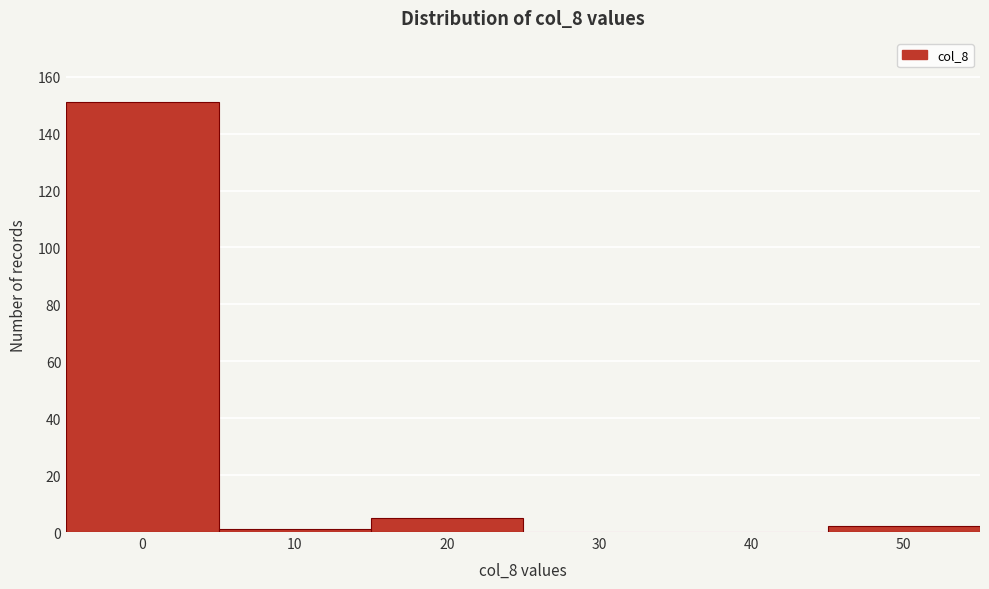

Reading left to right, extract all data points from this chart.

0=151	10=1	20=5	30=0	40=0	50=2